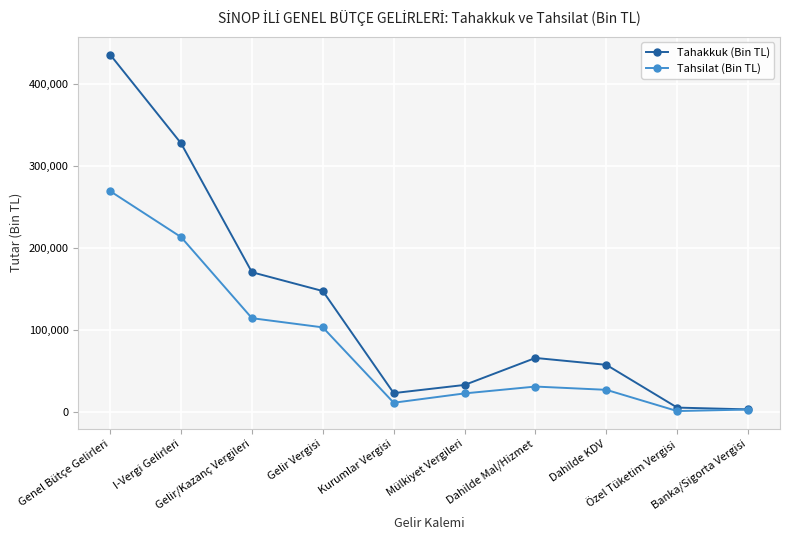

The value of Tahakkuk (Bin TL) at Banka/Sigorta Vergisi is 3111. True or false?

True